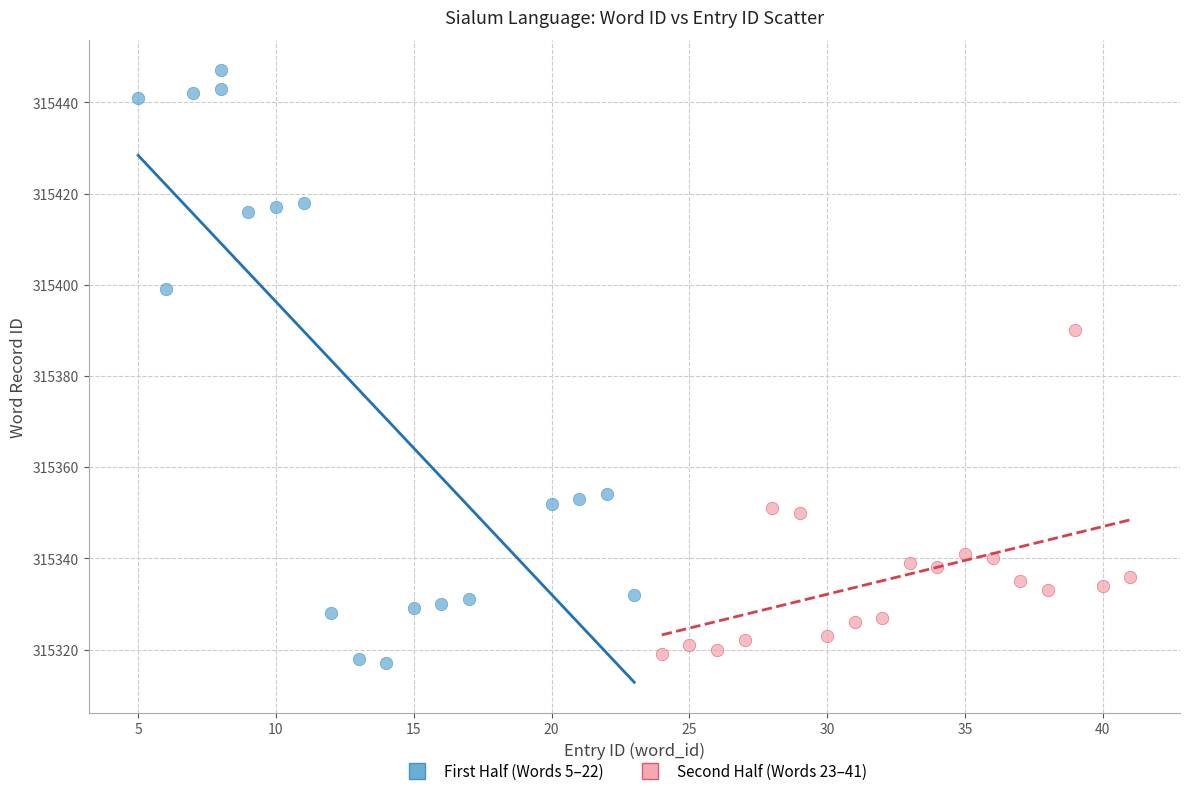

Which series has the largest Y range (max minus min)?

First Half (Words 5–22)